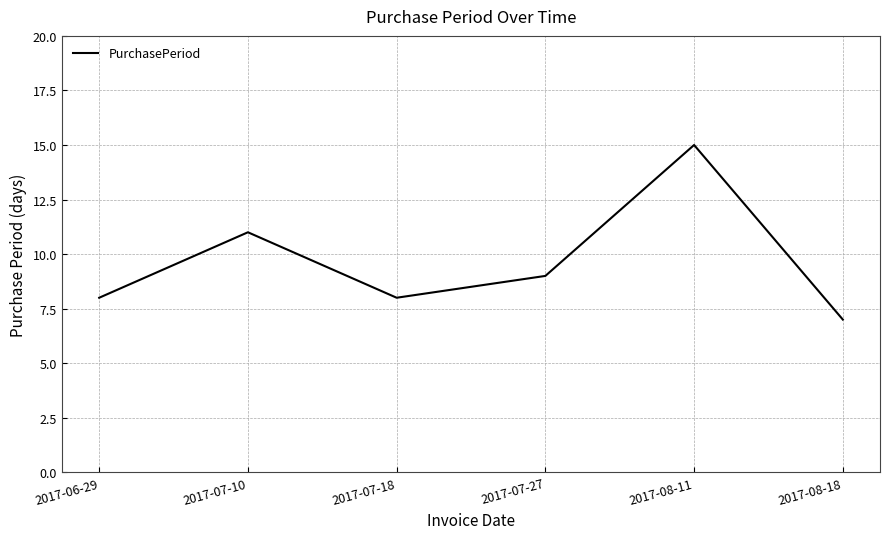

What is the difference between the values at 2017-08-18 and 2017-07-10?

4